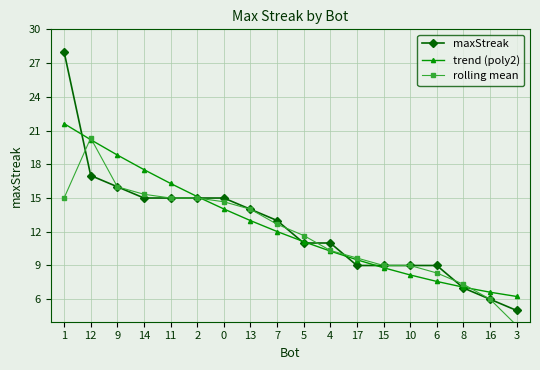

What is the sum of the trend (poly2) values at 6 and 16?

14.2